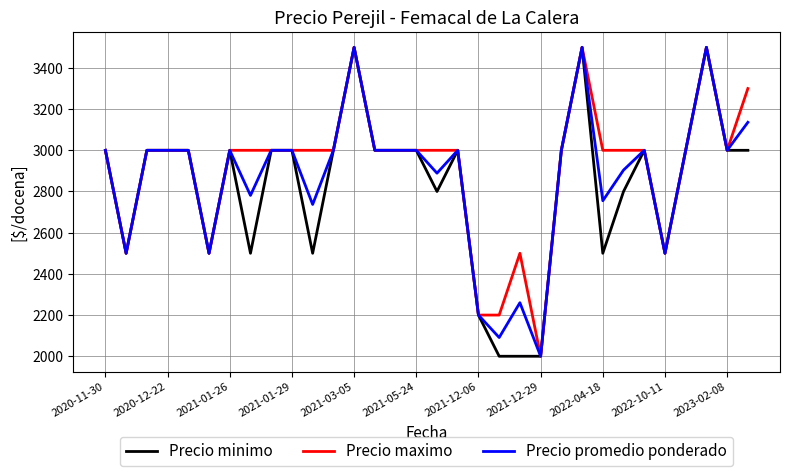

How many lines are shown in the chart?

3